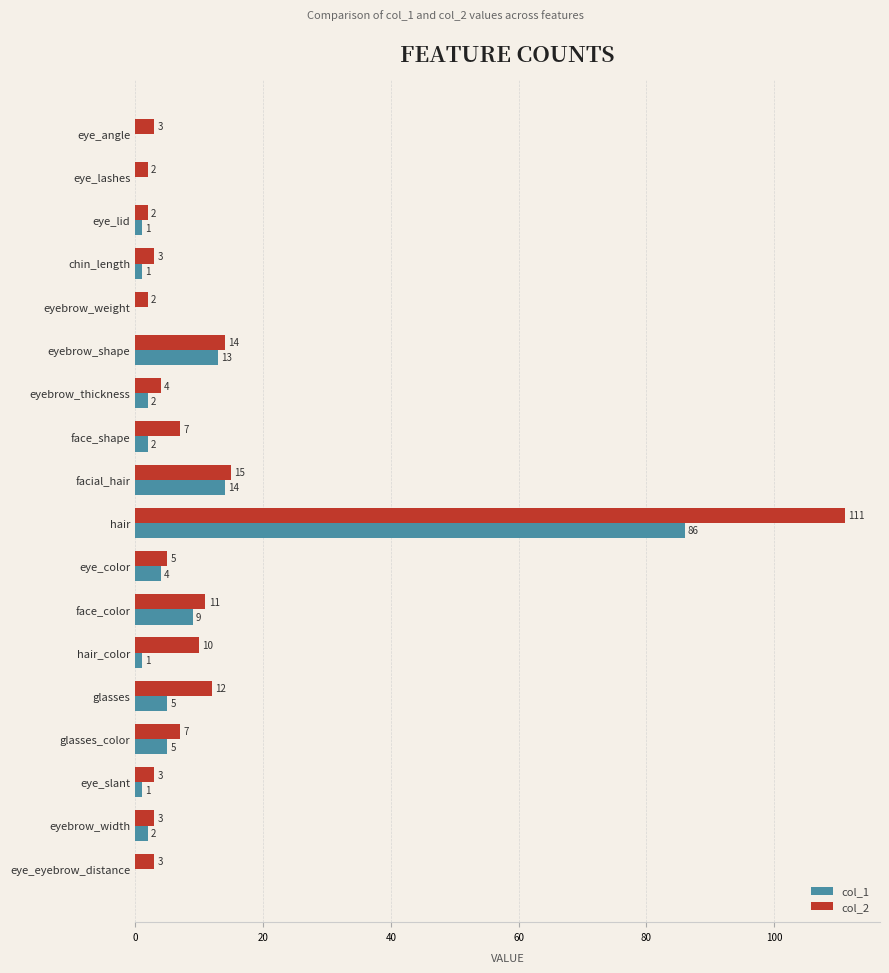

What is the sum of all col_1 values?

146